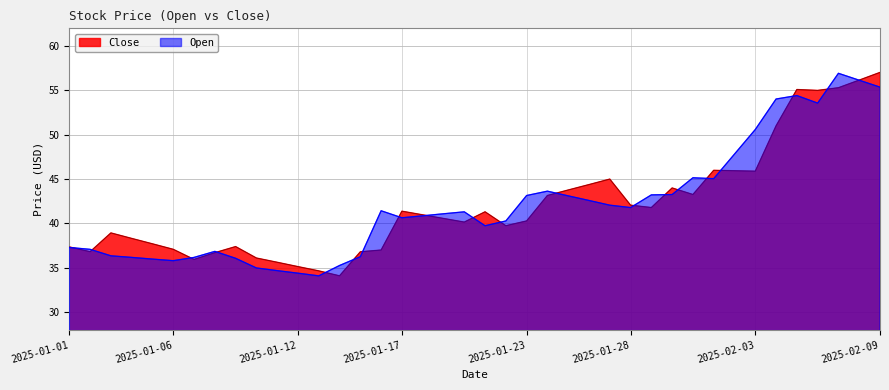

Where is the first local minimum for Open?

2025-01-06